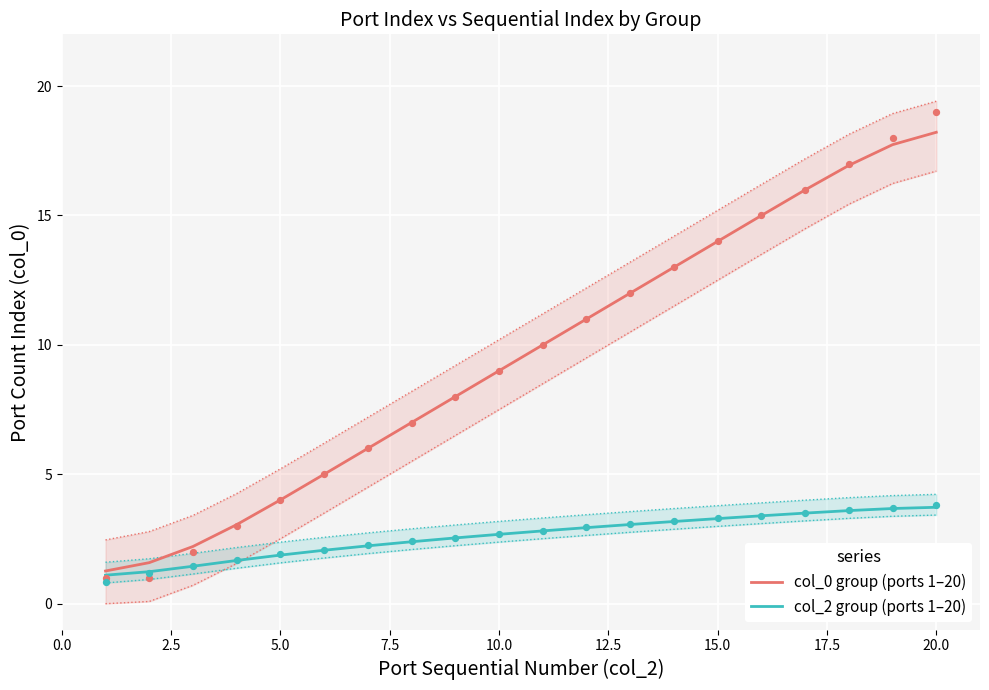

Which series has the largest total across all categories?

col_0 group (ports 1–20)